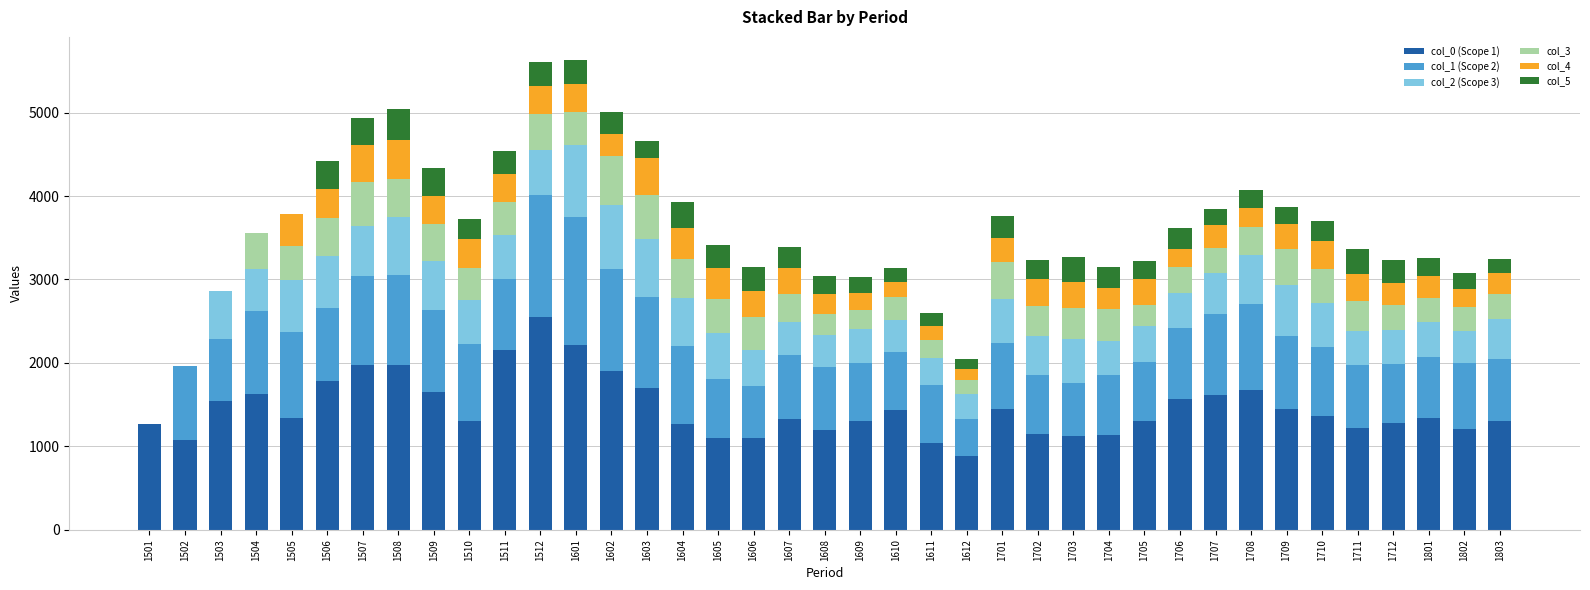

What are all the series names shown in the legend?

col_0 (Scope 1), col_1 (Scope 2), col_2 (Scope 3), col_3, col_4, col_5